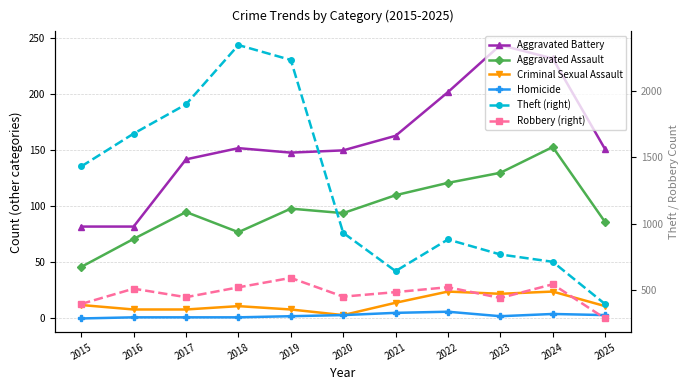

At which label does Homicide reach its minimum?

2015